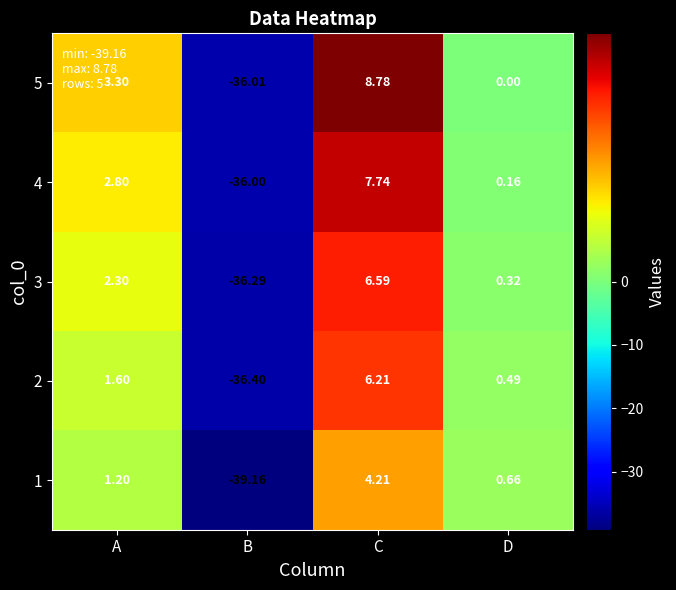

Is the value of 5 at D greater than the value of 1 at A?

No